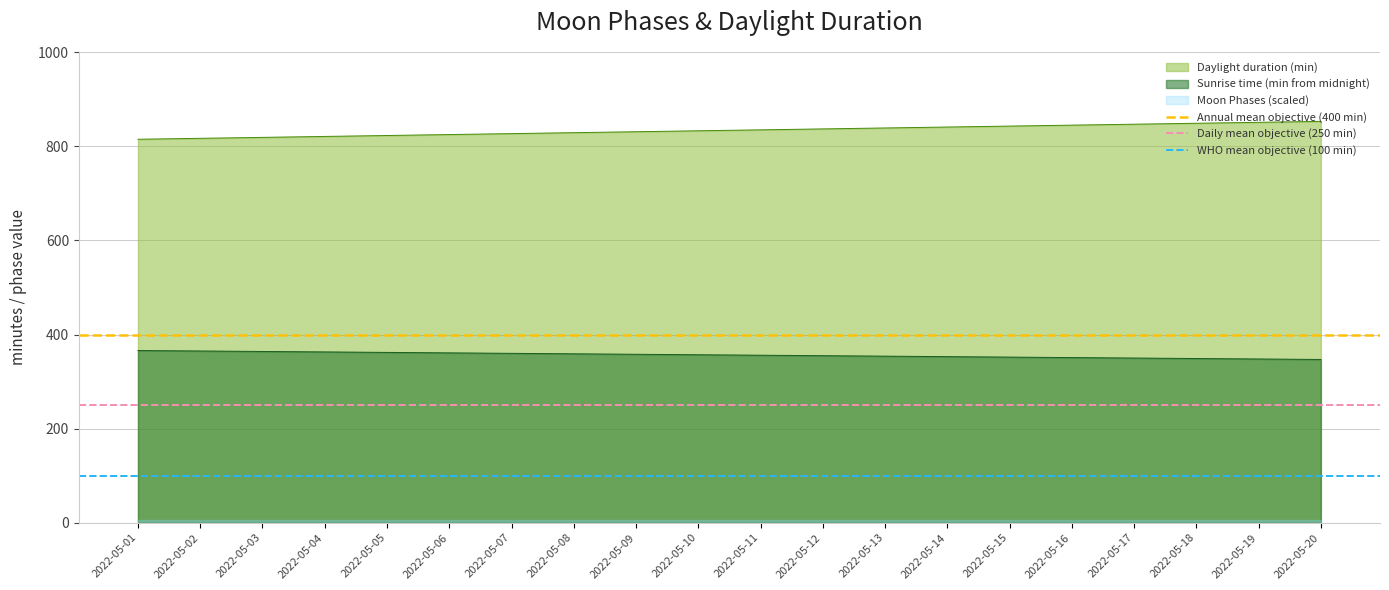

What is the maximum value for Daylight duration (min)?

853